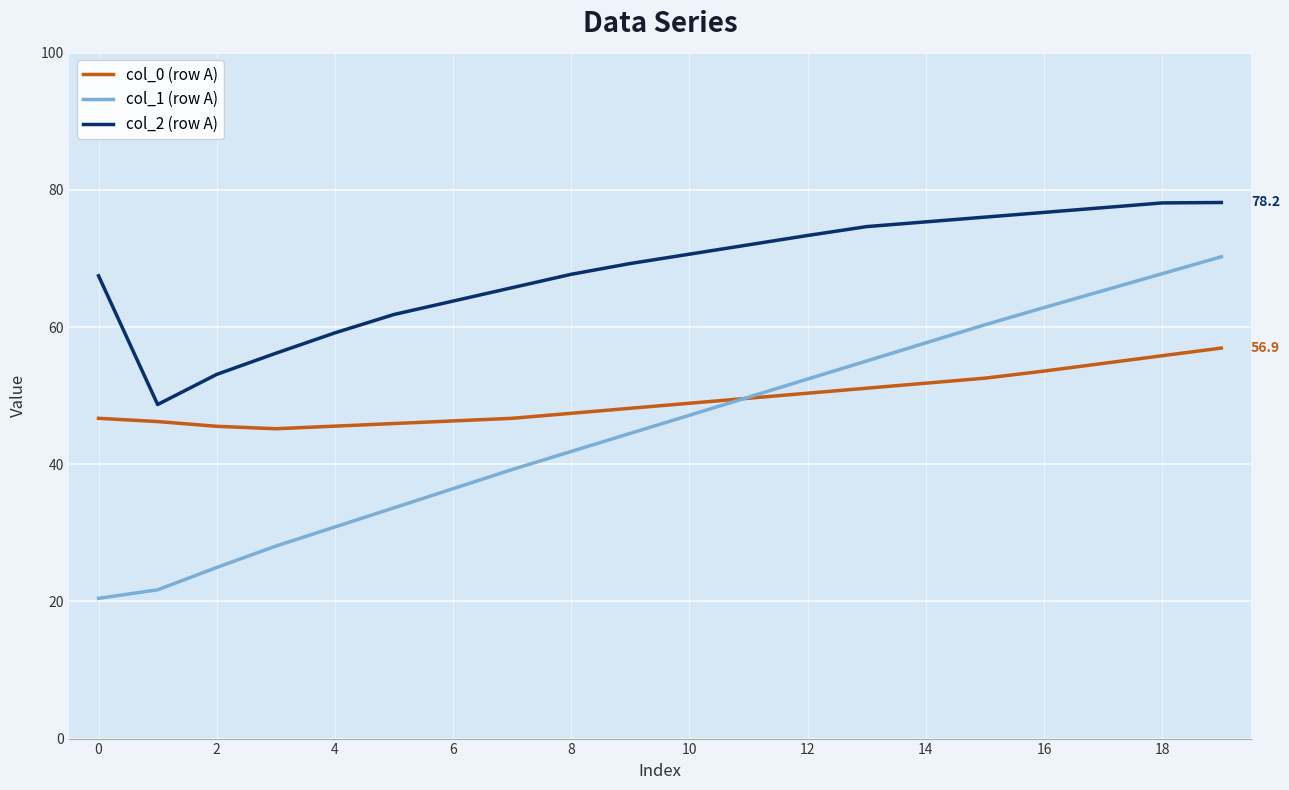

Which series has the largest total across all categories?

col_2 (row A)